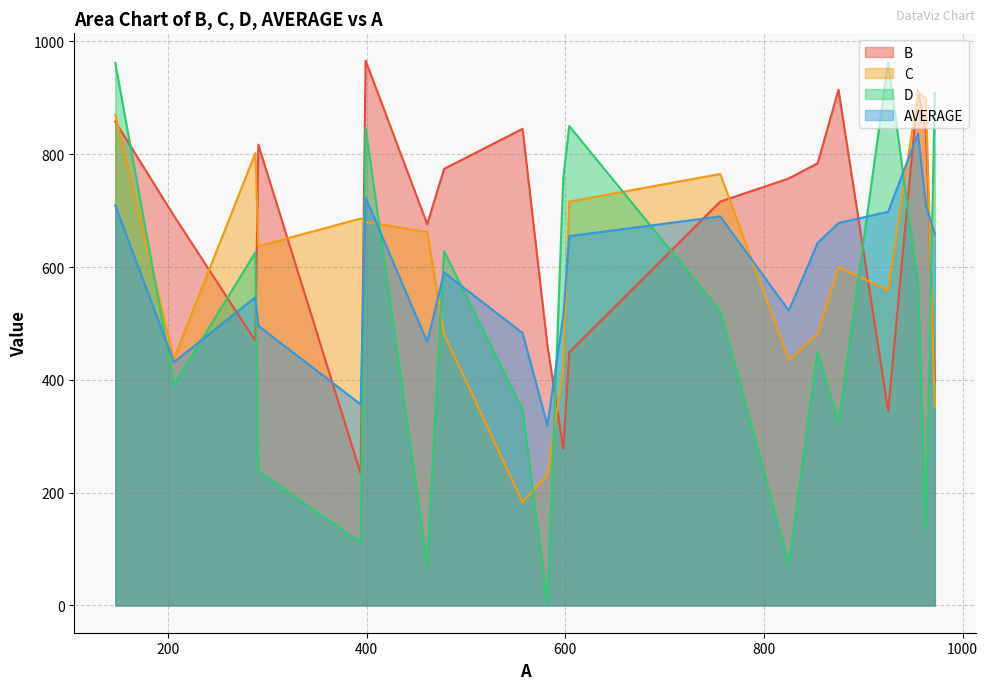

How many interior local peaks does the B series have?

5